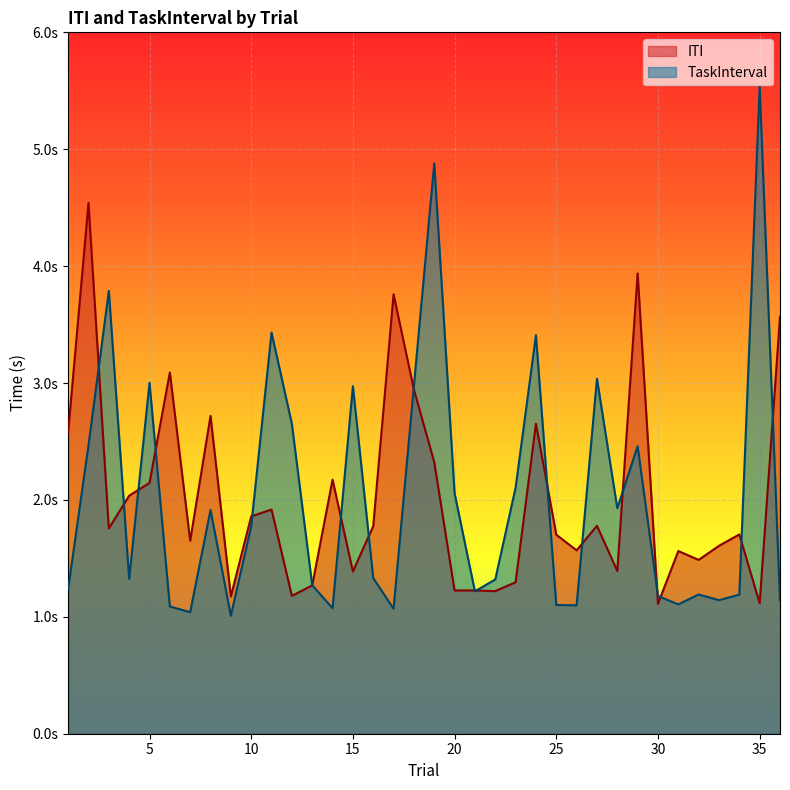

What is the difference between the second highest and second lowest values in the TaskInterval series?

3.8